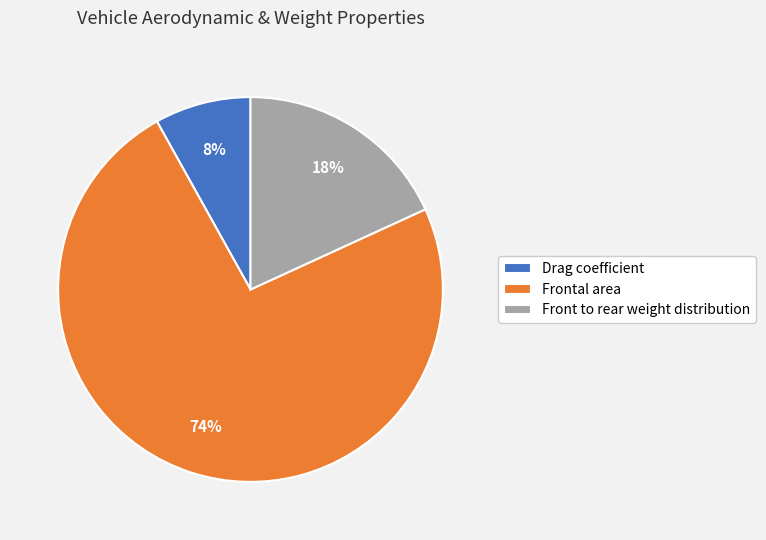

Count the number of slices in the pie.

3